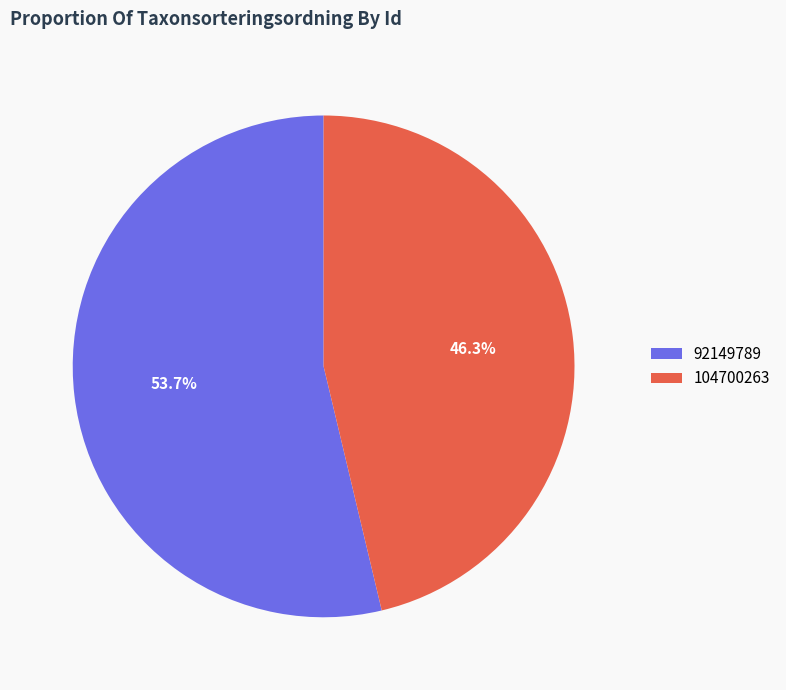

Which slice is the smallest?

104700263